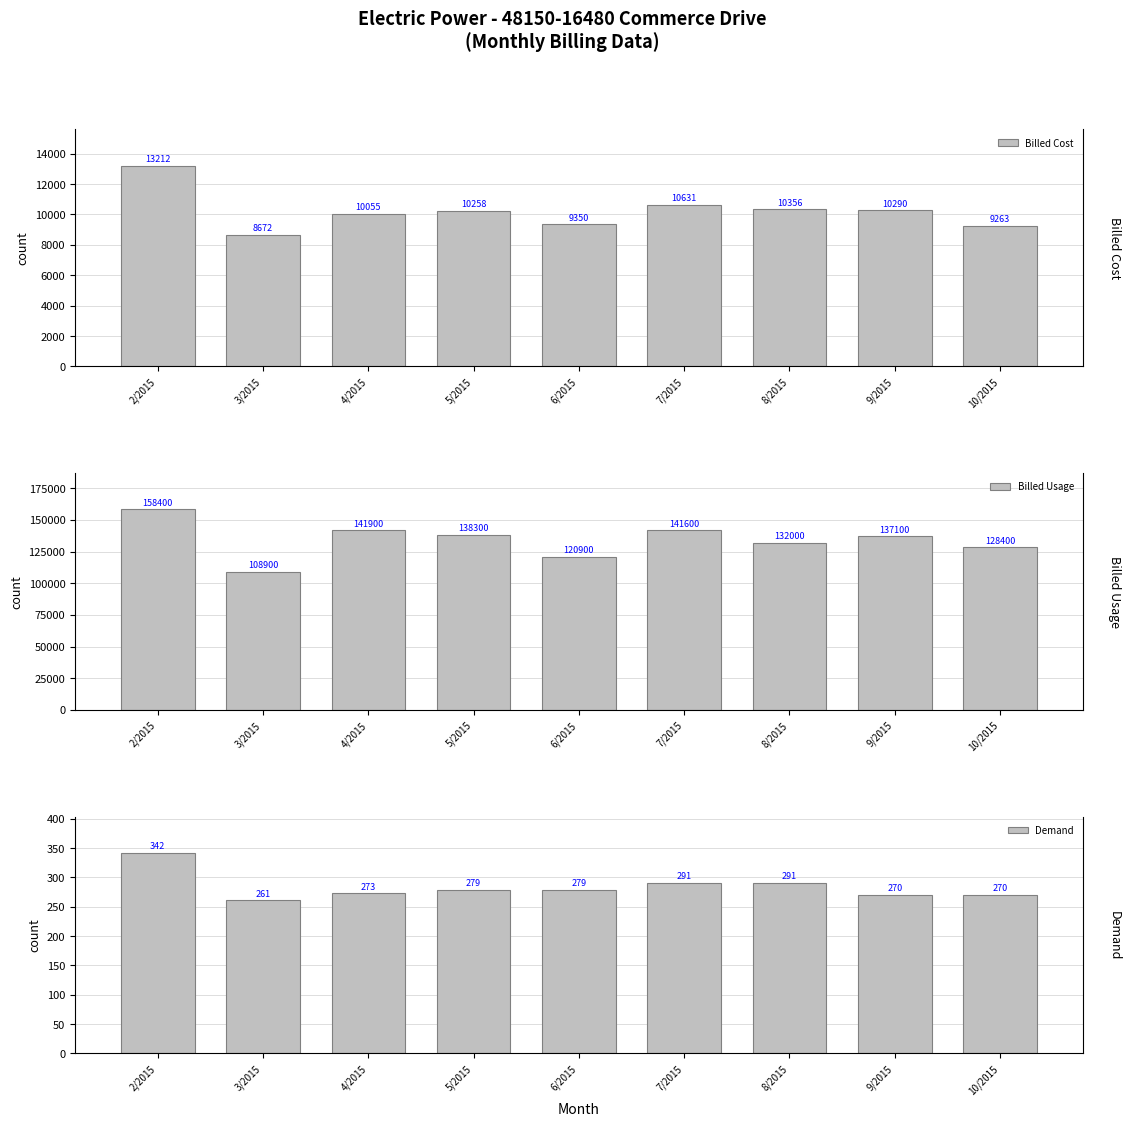

What is the label of the 3rd bar from the right?

8/2015